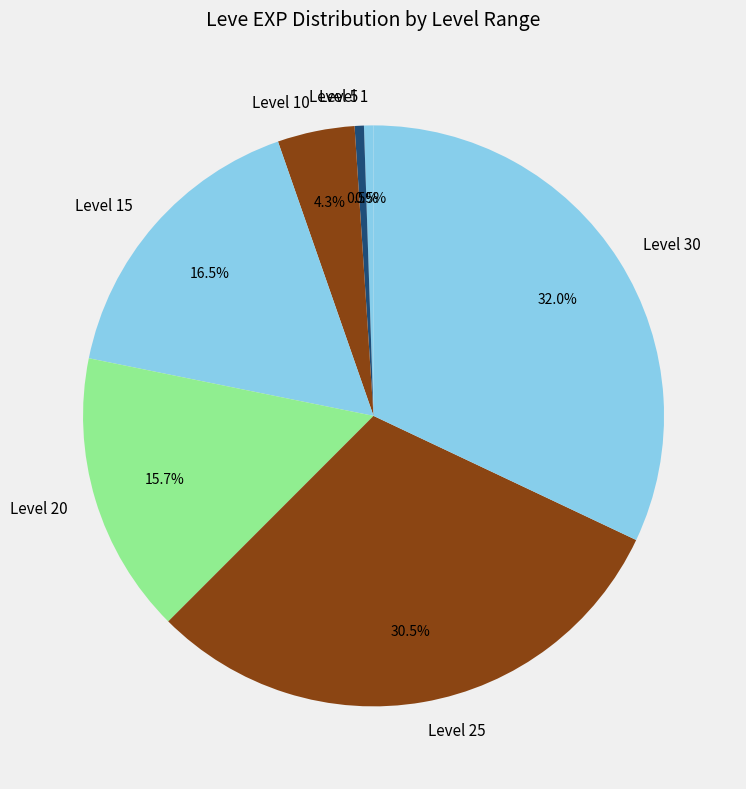

How many segments does this pie chart have?

7